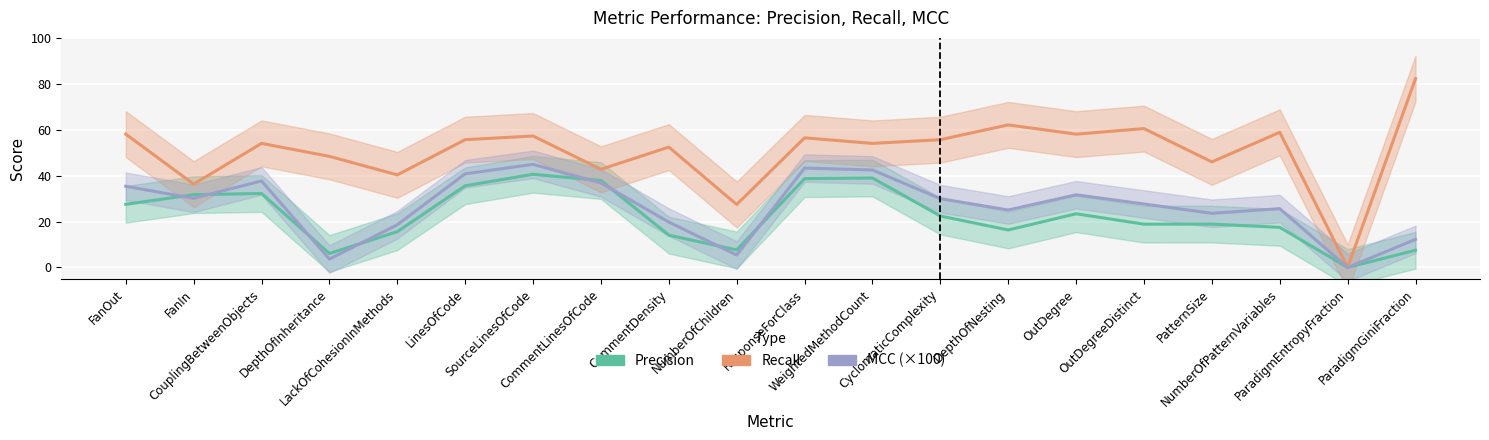

The value of precision at CouplingBetweenObjects is 32.2. True or false?

True